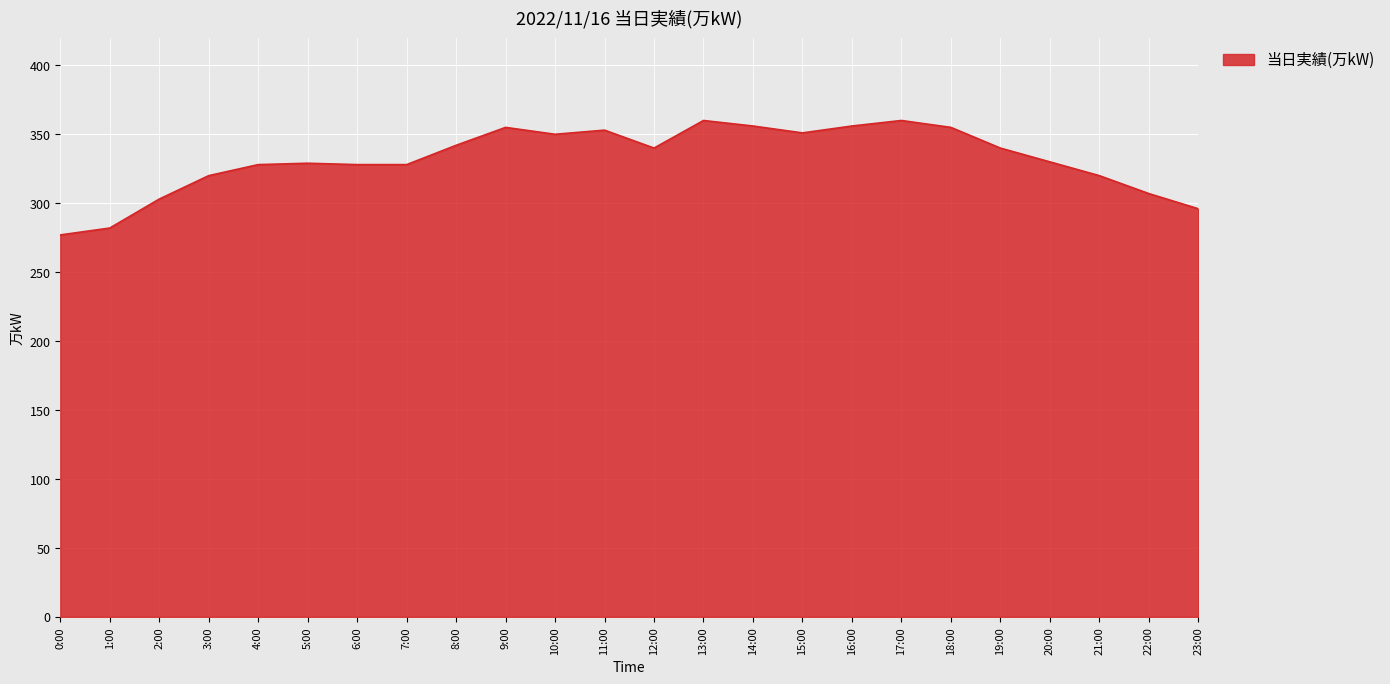

Which category has the lowest value across all series?

0:00